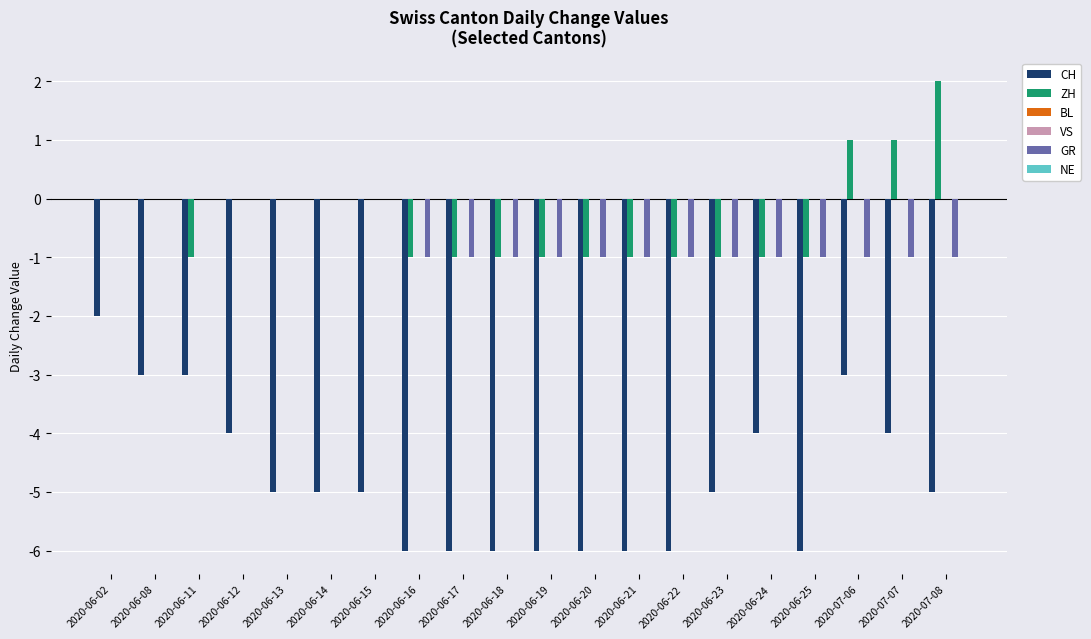

Which series has the largest total across all categories?

BL